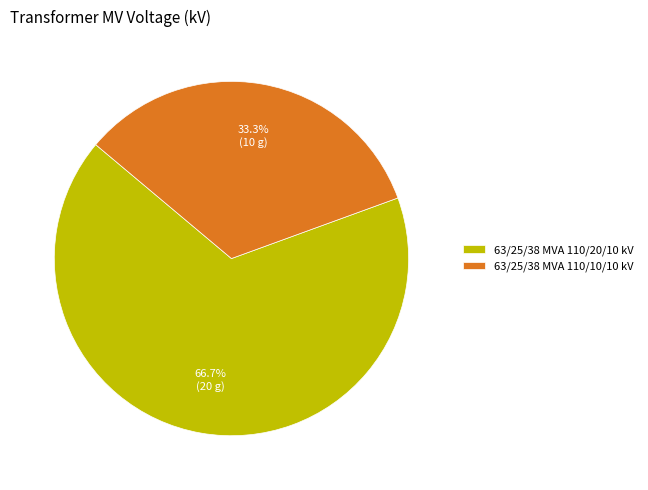

To the nearest percent, what is the combined percentage of 63/25/38 MVA 110/20/10 kV and 63/25/38 MVA 110/10/10 kV?

100%